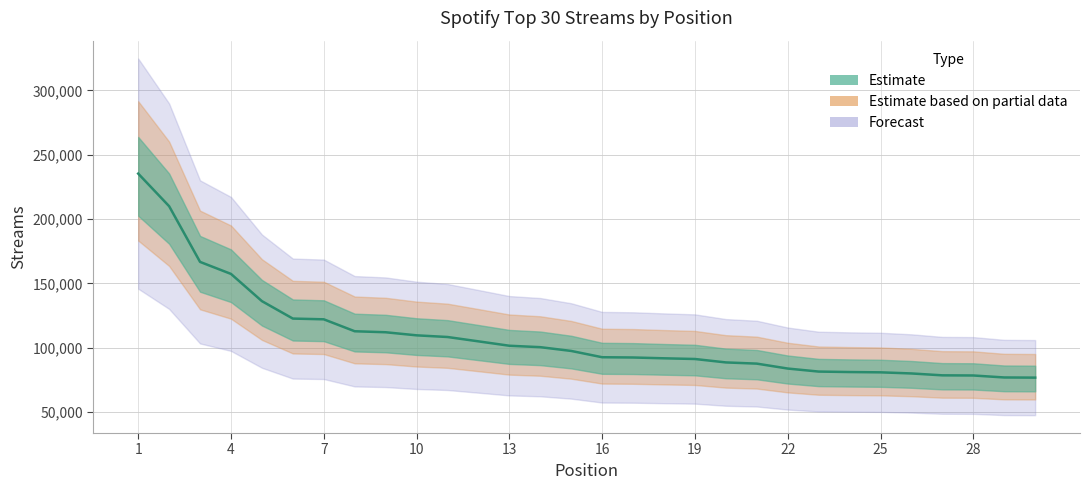

Which label corresponds to the largest value in the chart?

1